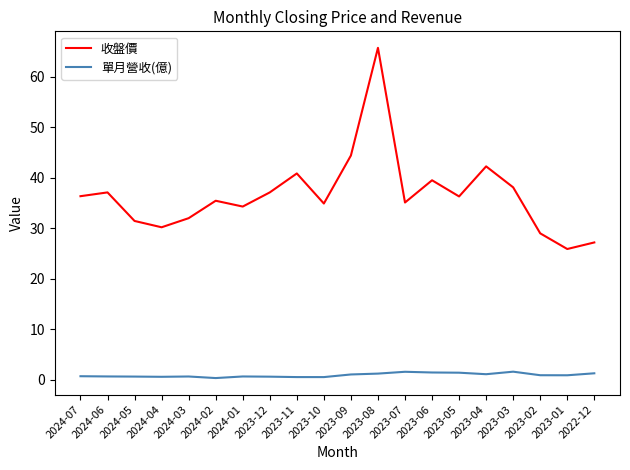

Rank the series by their average value, from highest to lowest.

收盤價, 單月營收(億)